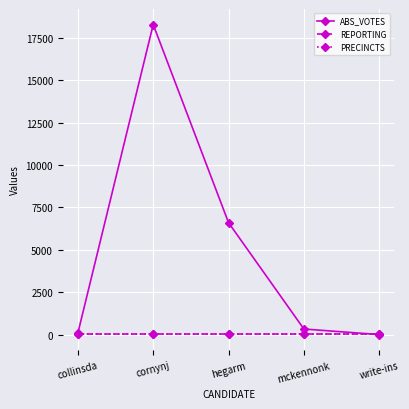

How many lines are shown in the chart?

3